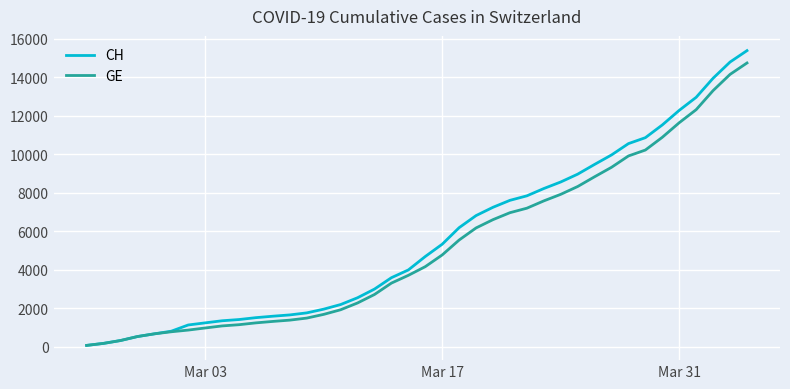

List the series in order of their overall mean, lowest first.

GE, CH